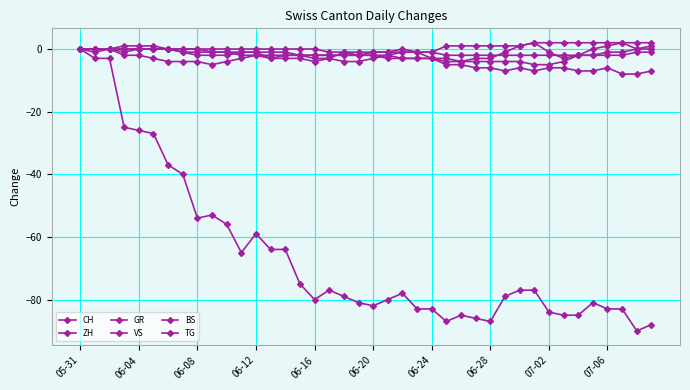

At which label does BS first exceed -2?

05-31